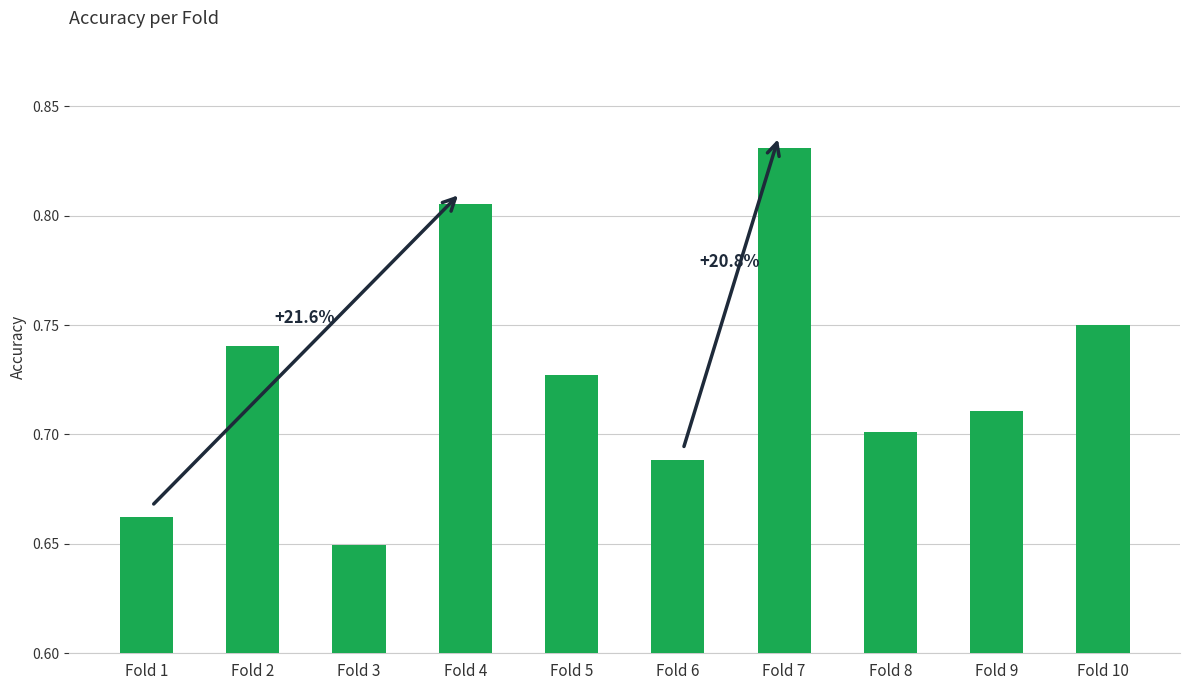

What is the difference between the second highest and second lowest values?

0.1